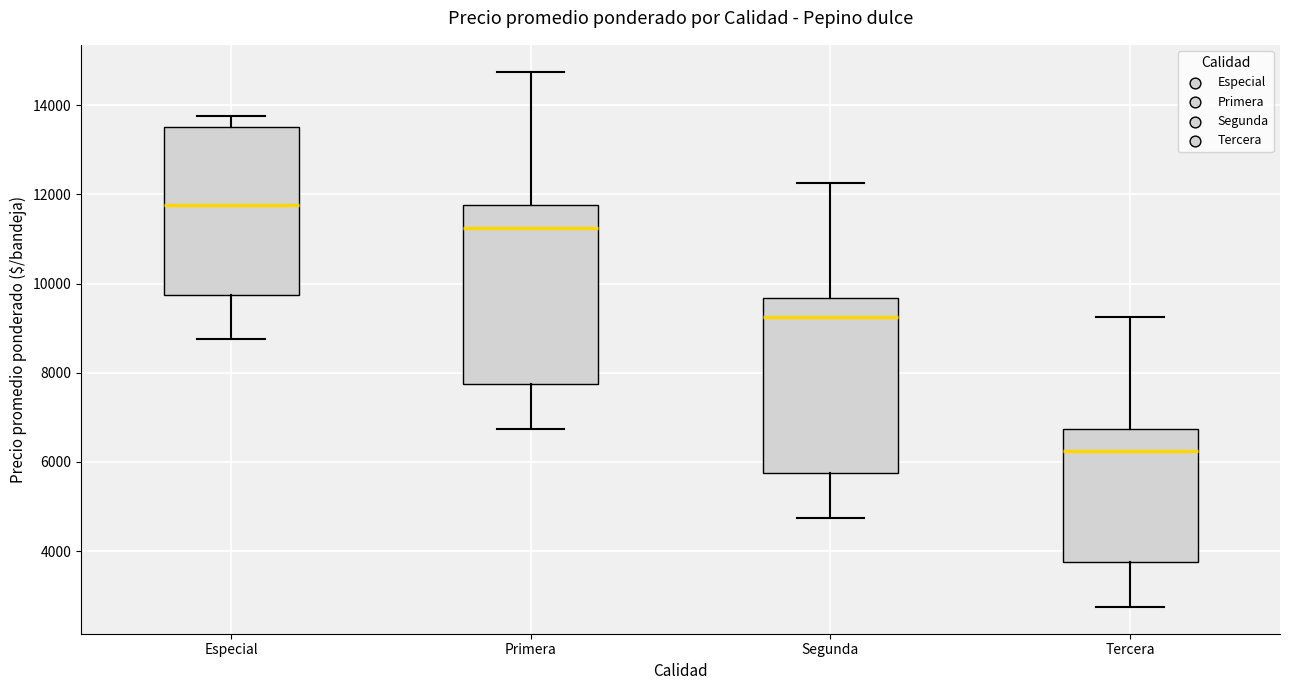

Reading left to right, transcribe this box plot: for each box, give where its median line is, the range the box spans, and where its two whiskers end, as read against the y-axis. The values are not printed on the chart, so give them approximately, as read against the axis.

Especial: median 11800, box 9800 to 13600, whiskers 8800 to 13800
Primera: median 11200, box 7800 to 11800, whiskers 6800 to 14800
Segunda: median 9200, box 5800 to 9600, whiskers 4800 to 12200
Tercera: median 6200, box 3800 to 6800, whiskers 2800 to 9200